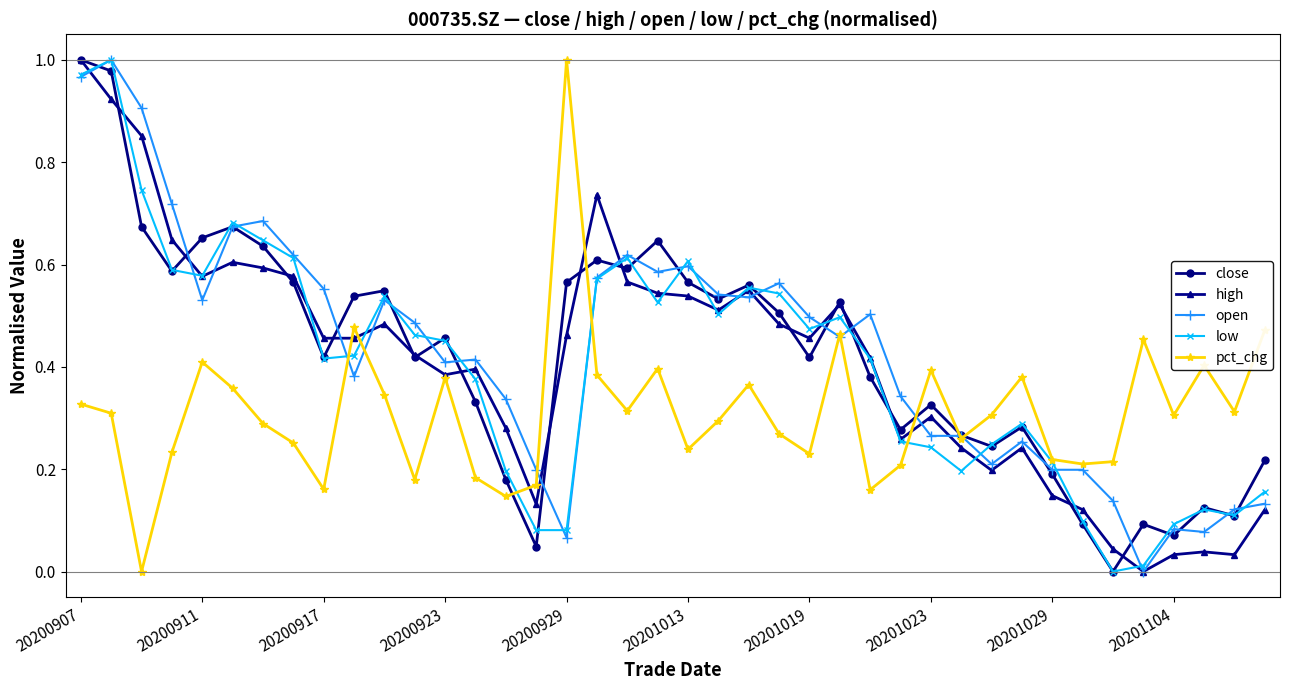

Does the chart have visible grid lines?

No